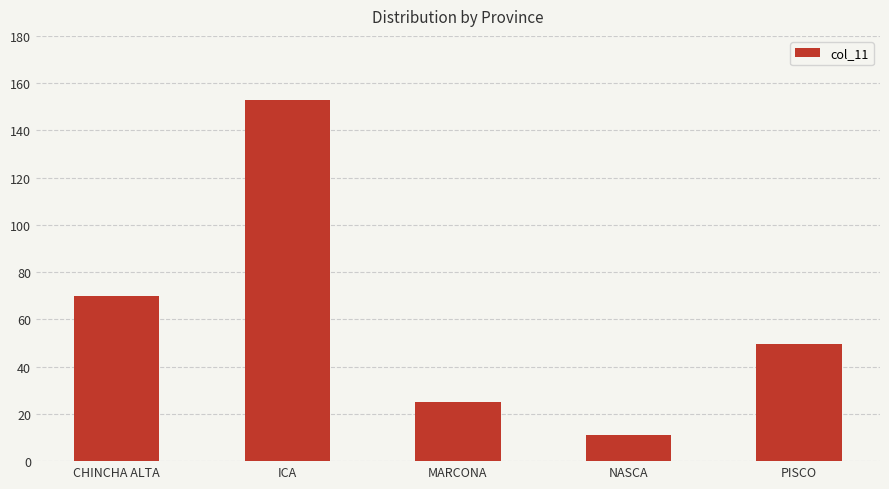

Rank the categories by value from highest to lowest.

ICA, CHINCHA ALTA, PISCO, MARCONA, NASCA